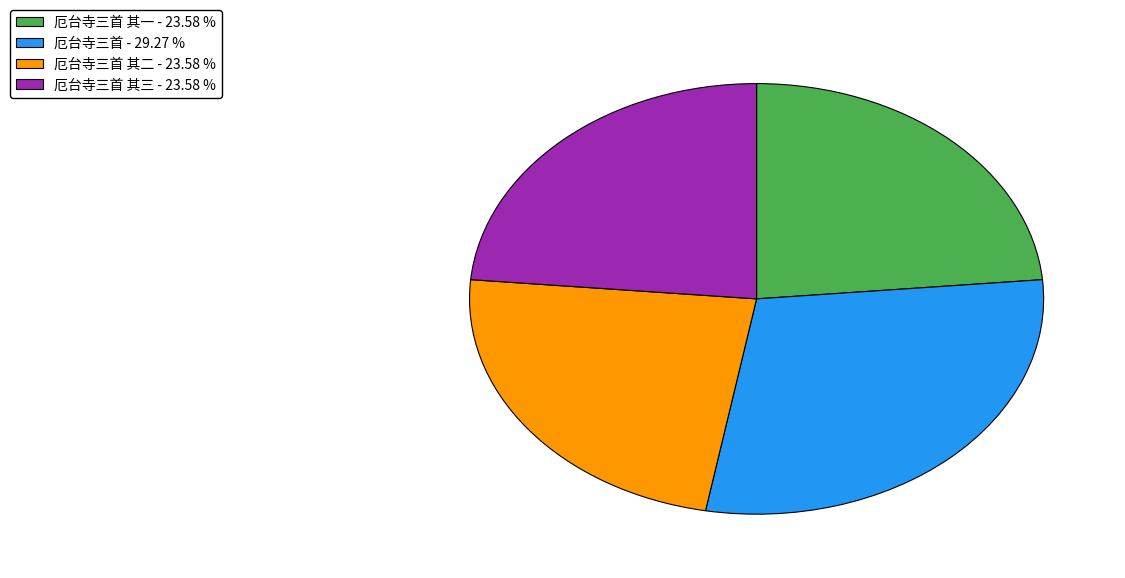

Which slice is the largest?

厄台寺三首 - 29.27 %